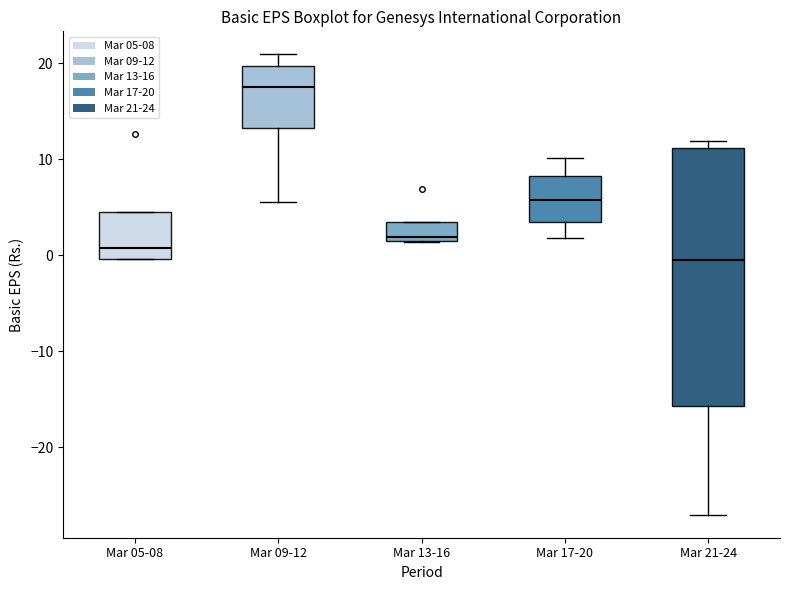

Which box's median line is the lowest?

Mar 21-24